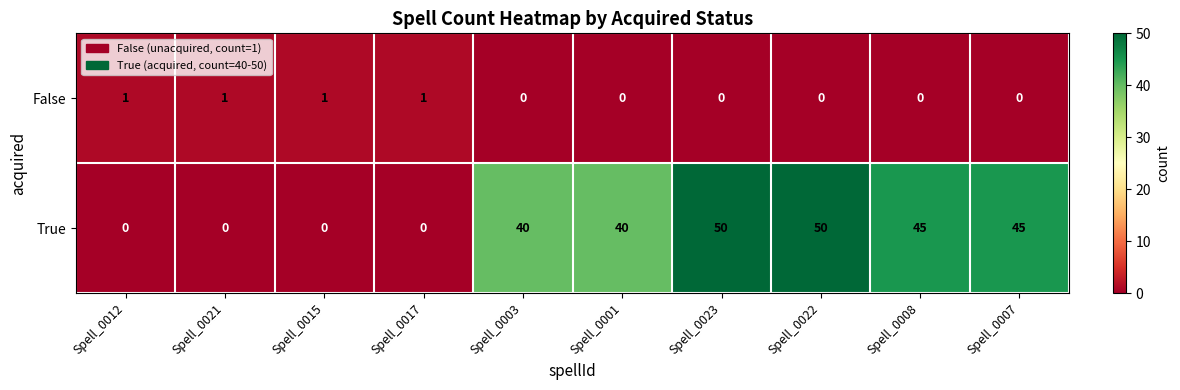

What is the average value of the True series?

27